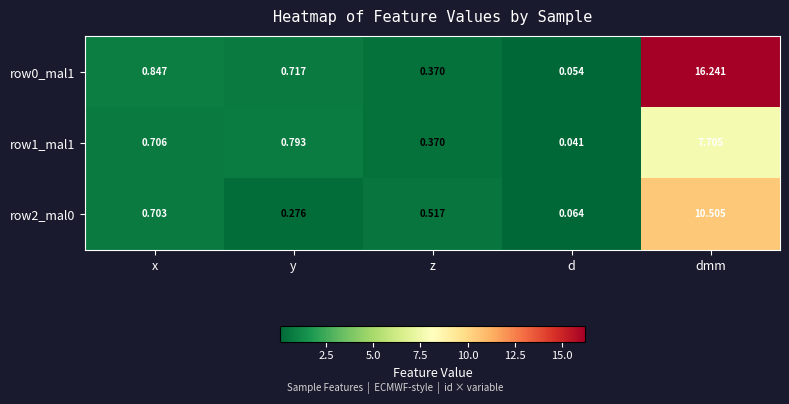

Is the value of row2_mal0 at x greater than the value of row0_mal1 at d?

Yes